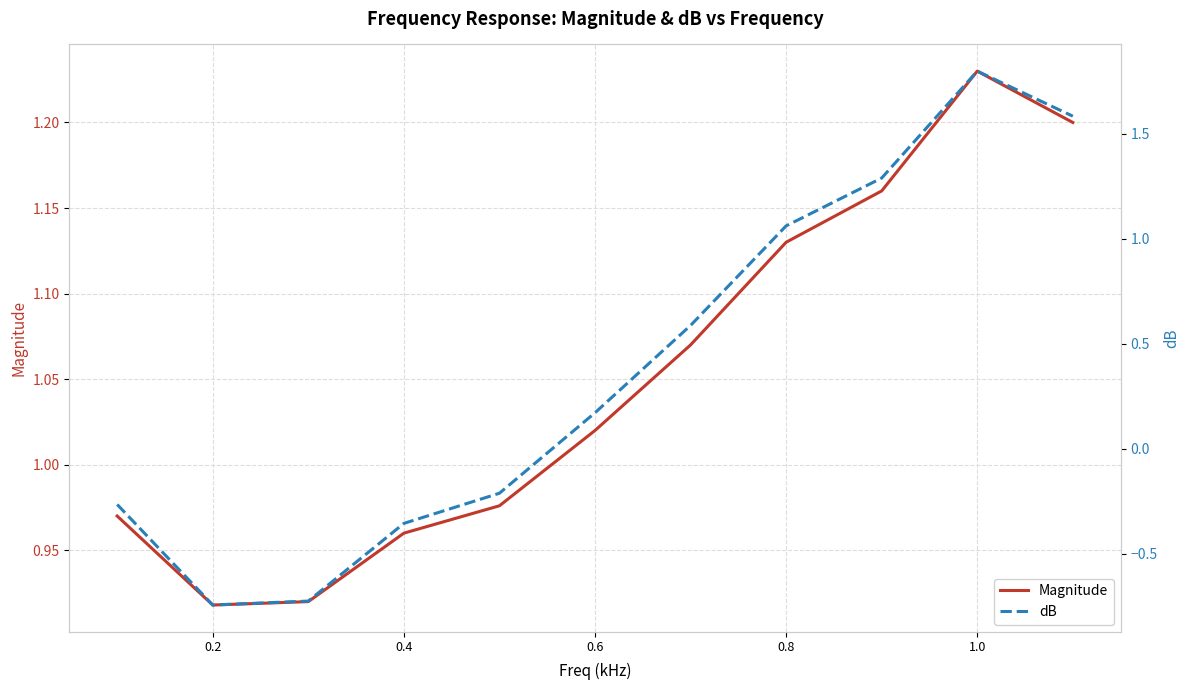

How many intersections are there between Magnitude and dB?

1